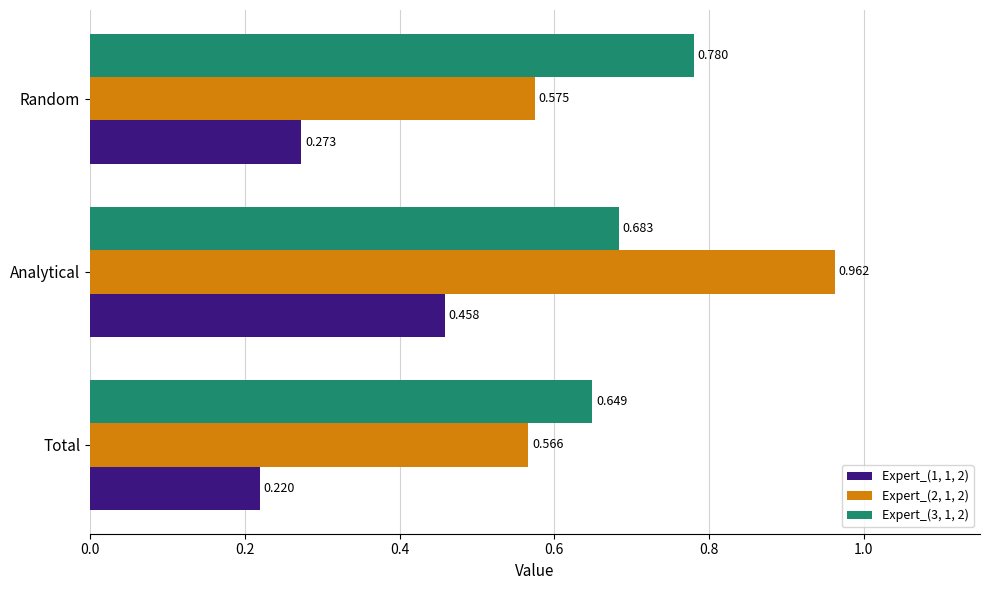

At which category is the sum across all series the highest?

Analytical